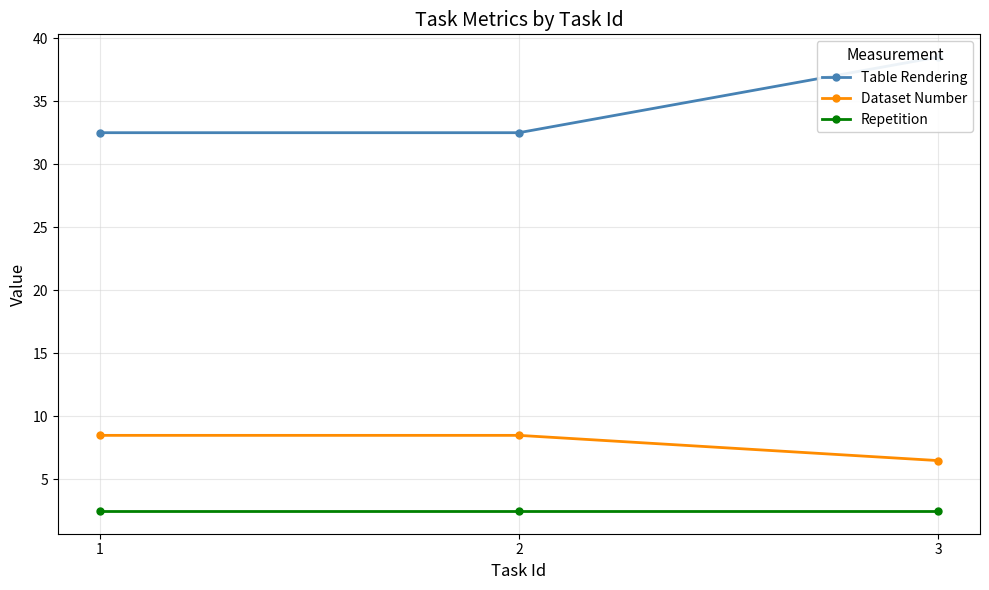

What value does the Table Rendering series have at 1?

32.5